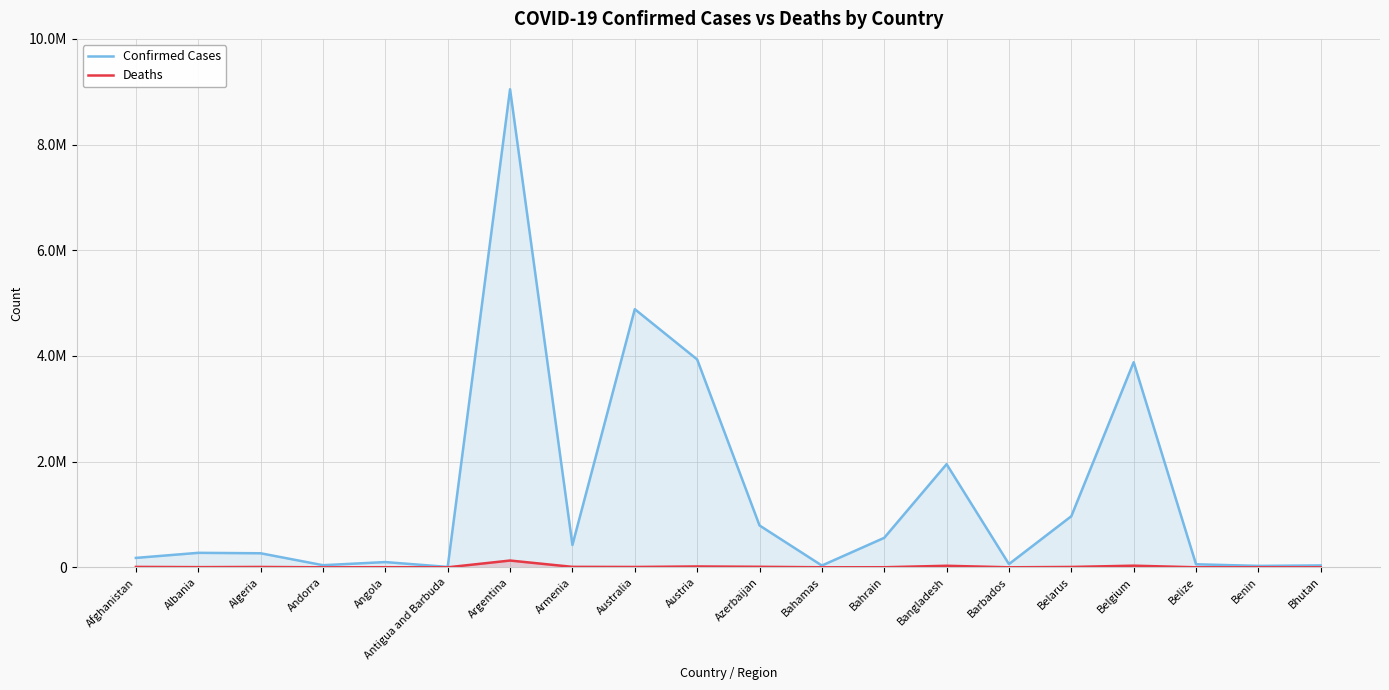

What is the smallest value displayed?

12